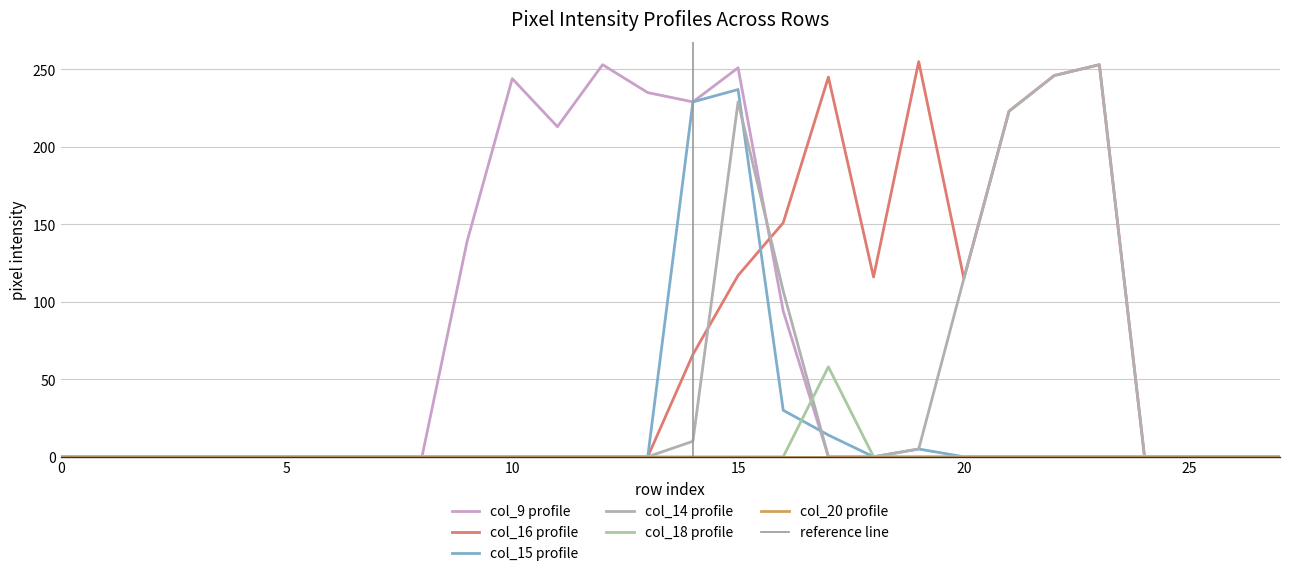

How many times do col_15 and col_16 cross each other?

1